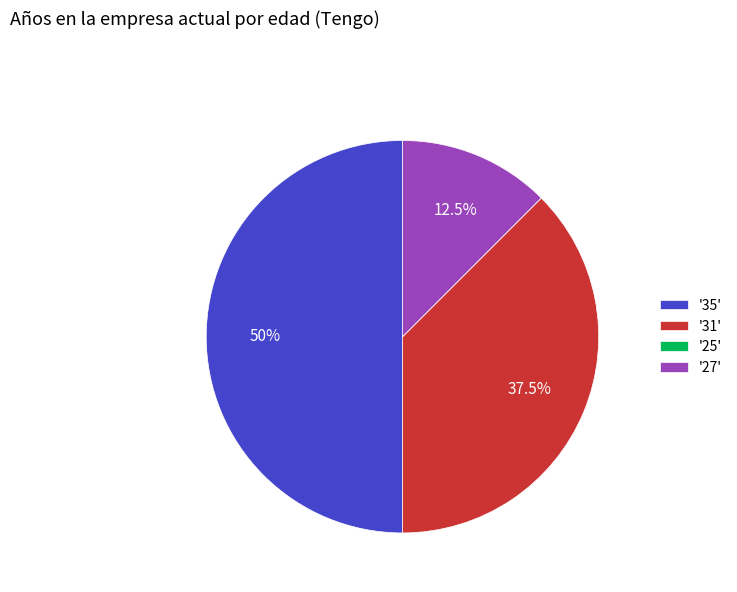

Does '31' represent more than half of the total?

No